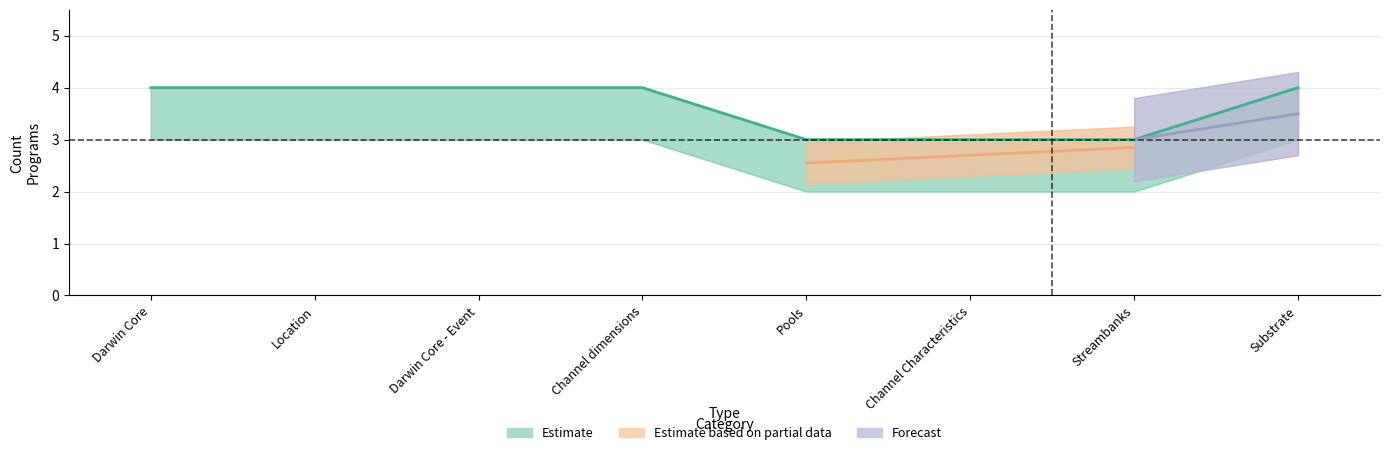

Does the chart display data point markers on the line(s)?

No